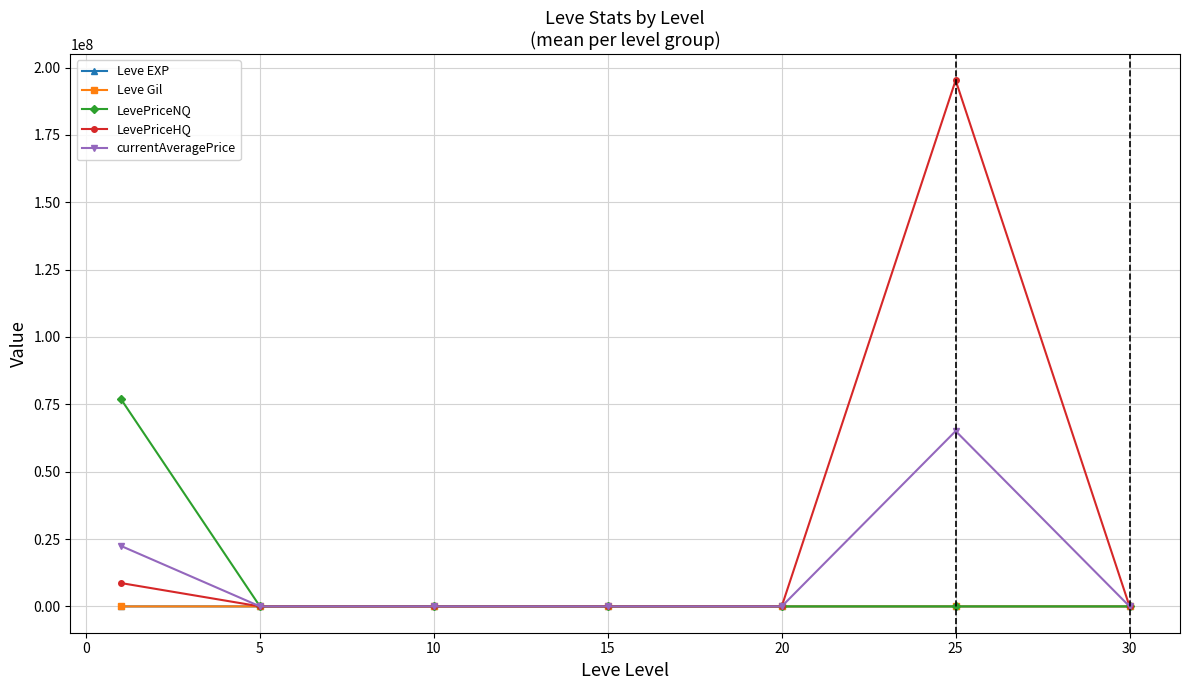

Which series has the largest total across all categories?

LevePriceHQ